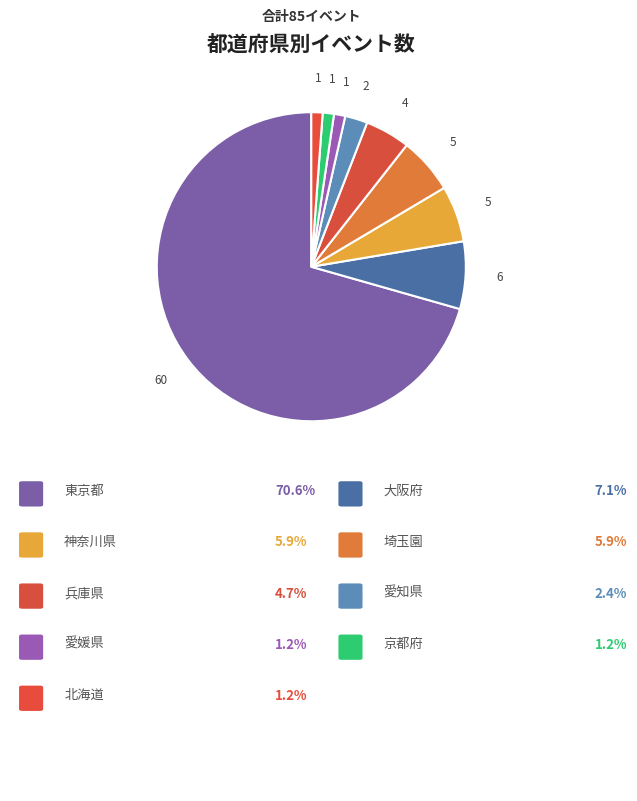

Which category accounts for the majority?

東京都